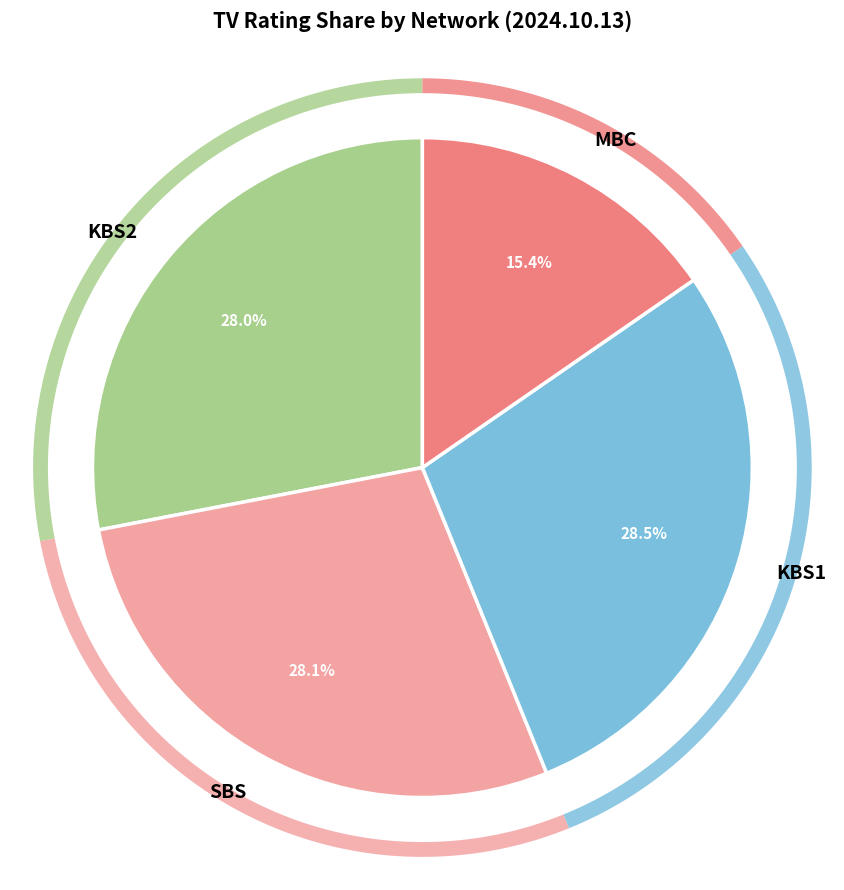

Is it true that KBS2 is 52% of the pie?

False